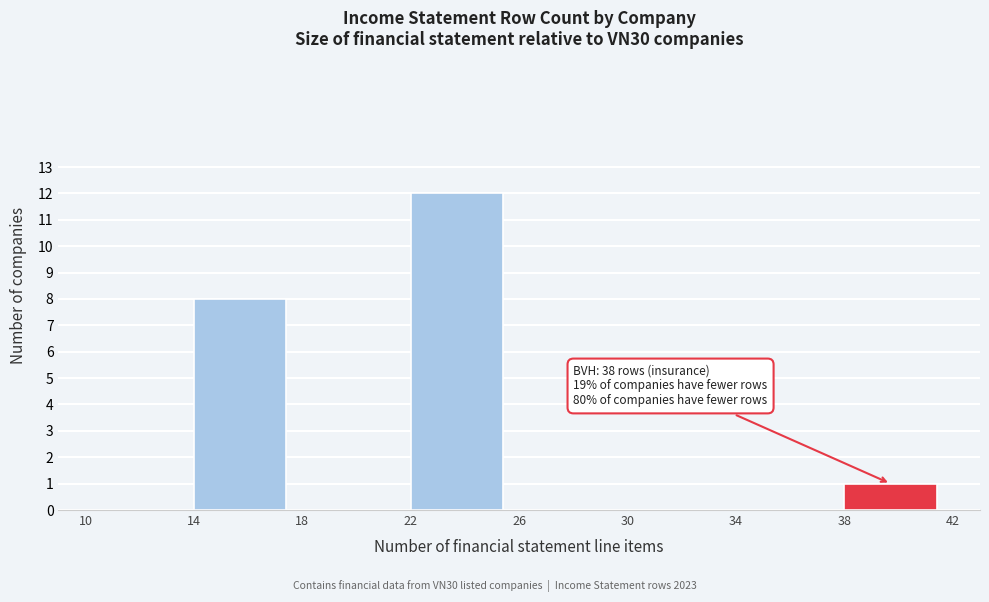

Over which range of the x-axis is the bar tallest?

22 to 26